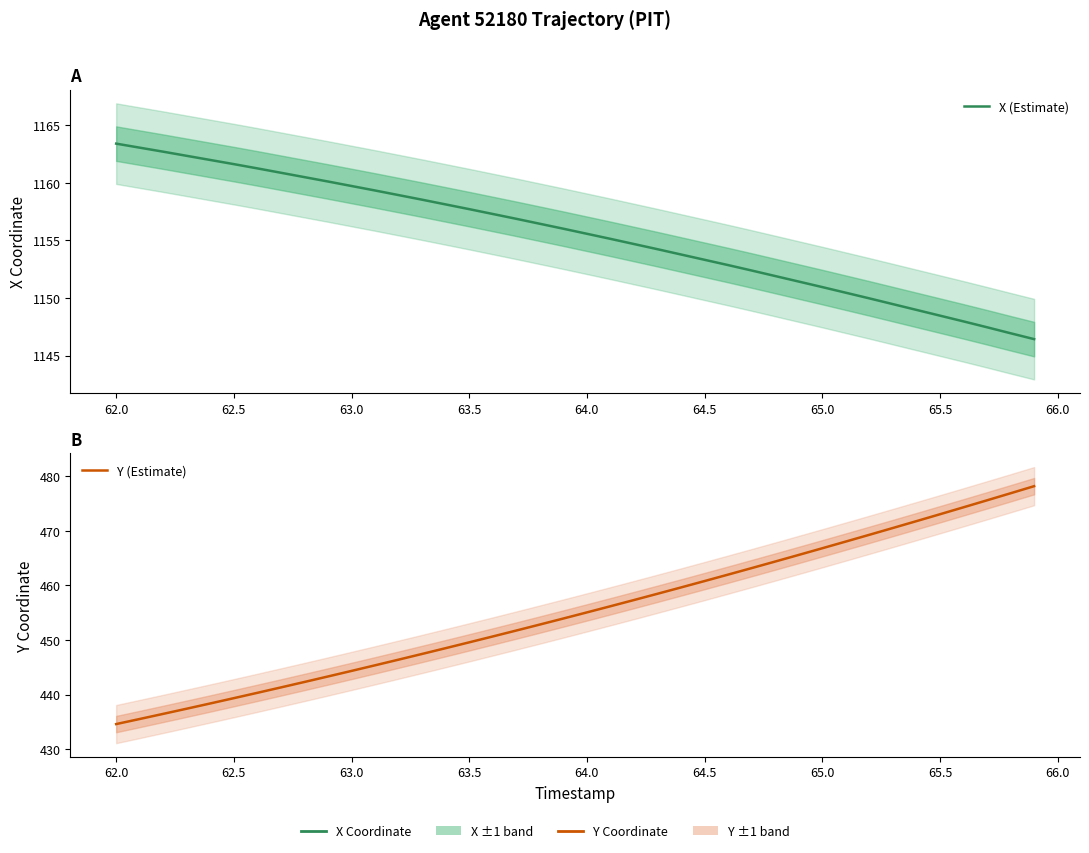

True or false: Y (Estimate) and X (Estimate) cross at least once.

False